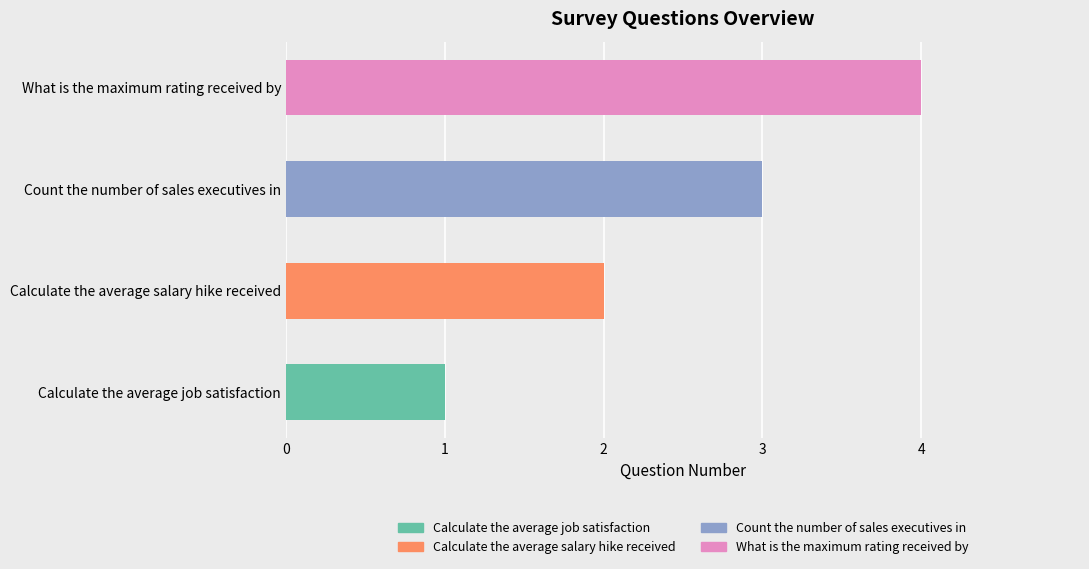

Rank the categories by value from highest to lowest.

What is the maximum rating received by, Count the number of sales executives in, Calculate the average salary hike received, Calculate the average job satisfaction